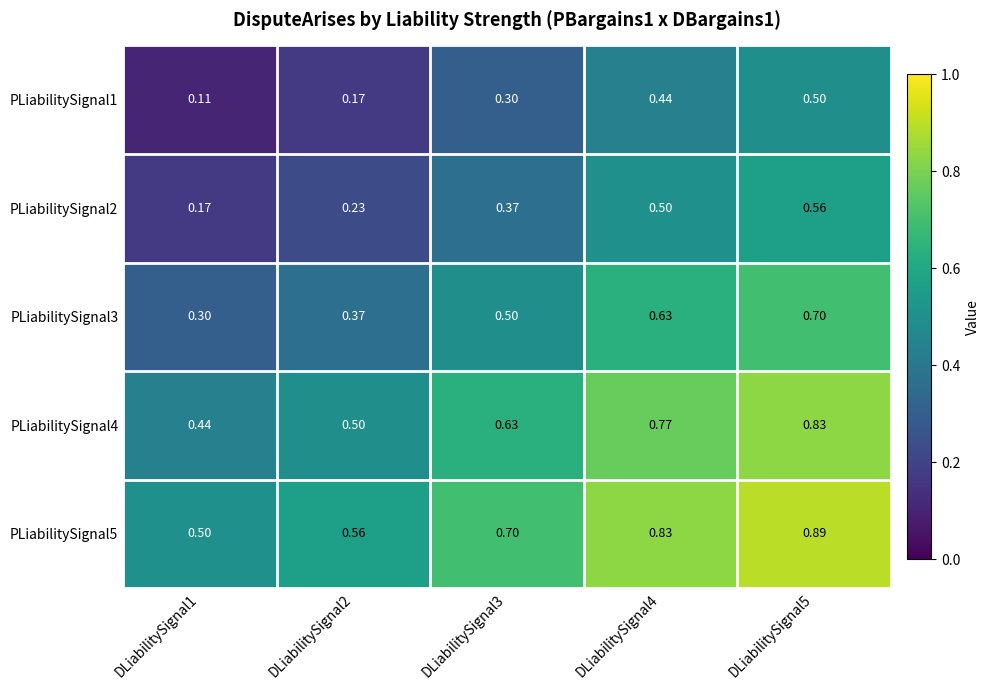

Is the value of PLiabilitySignal1 at DLiabilitySignal2 greater than the value of PLiabilitySignal4 at DLiabilitySignal2?

No